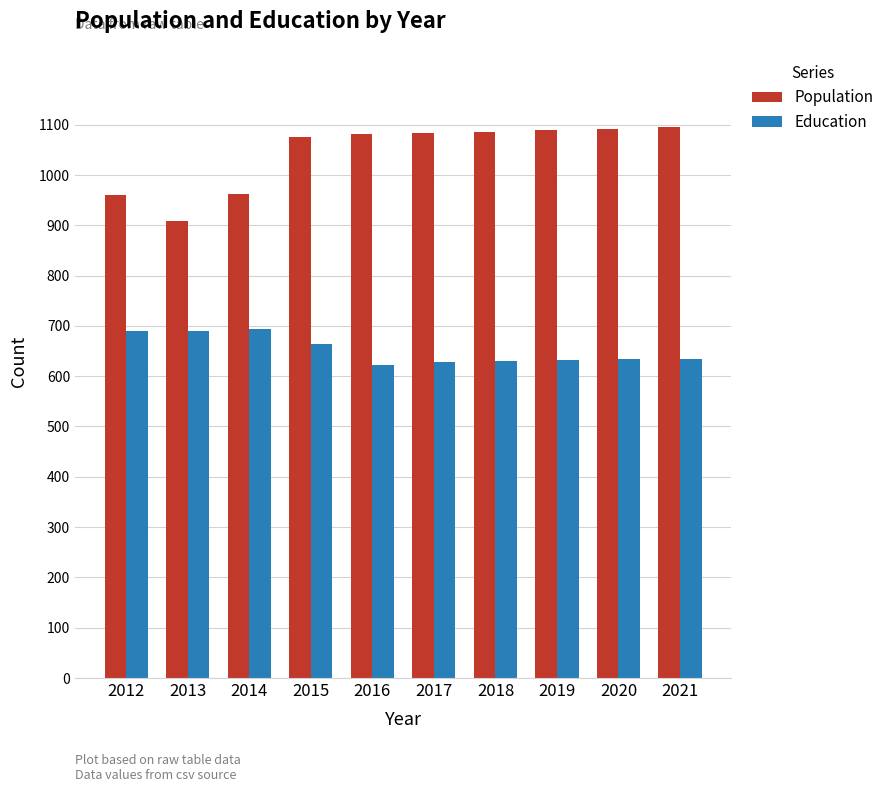

The value of Population at 2013 is 431. True or false?

False